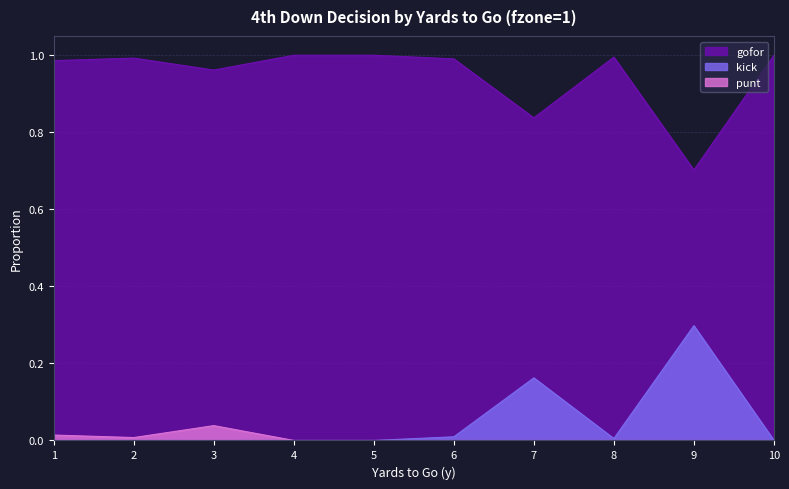

How many series are shown in this chart?

3